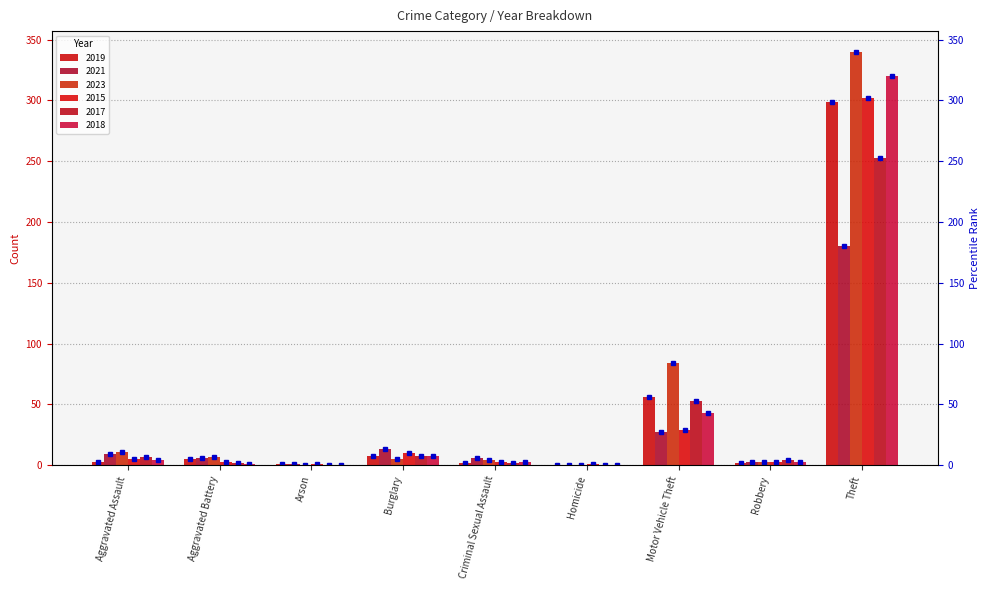

Where is 2017 nearest to the value 126?

Motor Vehicle Theft